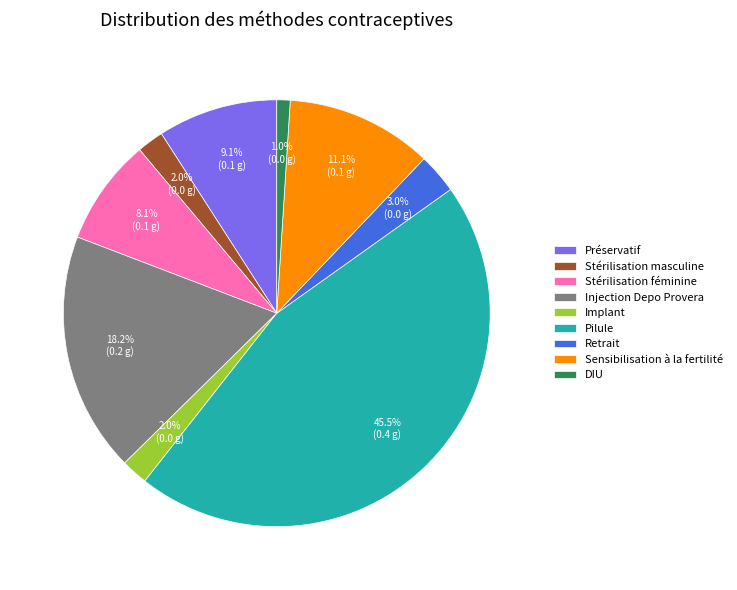

To the nearest percent, what is the combined percentage of Préservatif and Stérilisation masculine?

11%